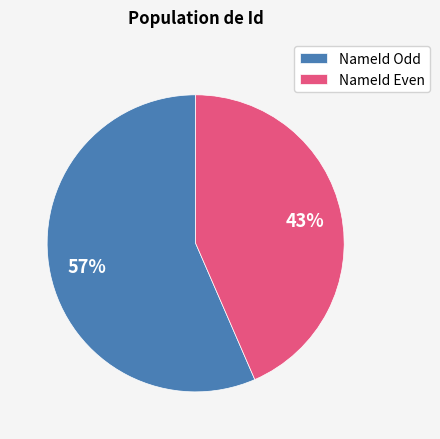

Approximately how many times larger is the value at NameId Even compared to NameId Odd?

0.8